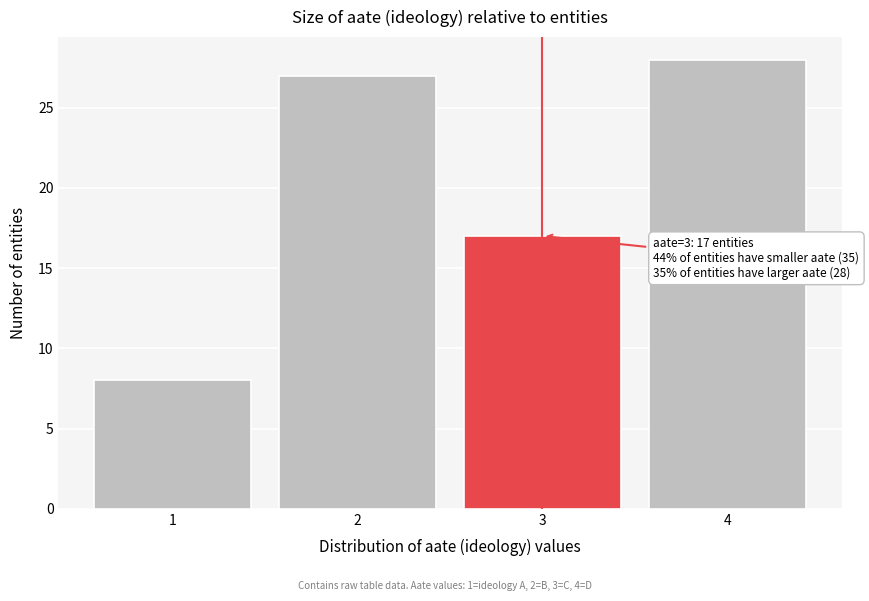

Reading left to right, what are all the values shown in this chart?

1=8	2=27	3=17	4=28